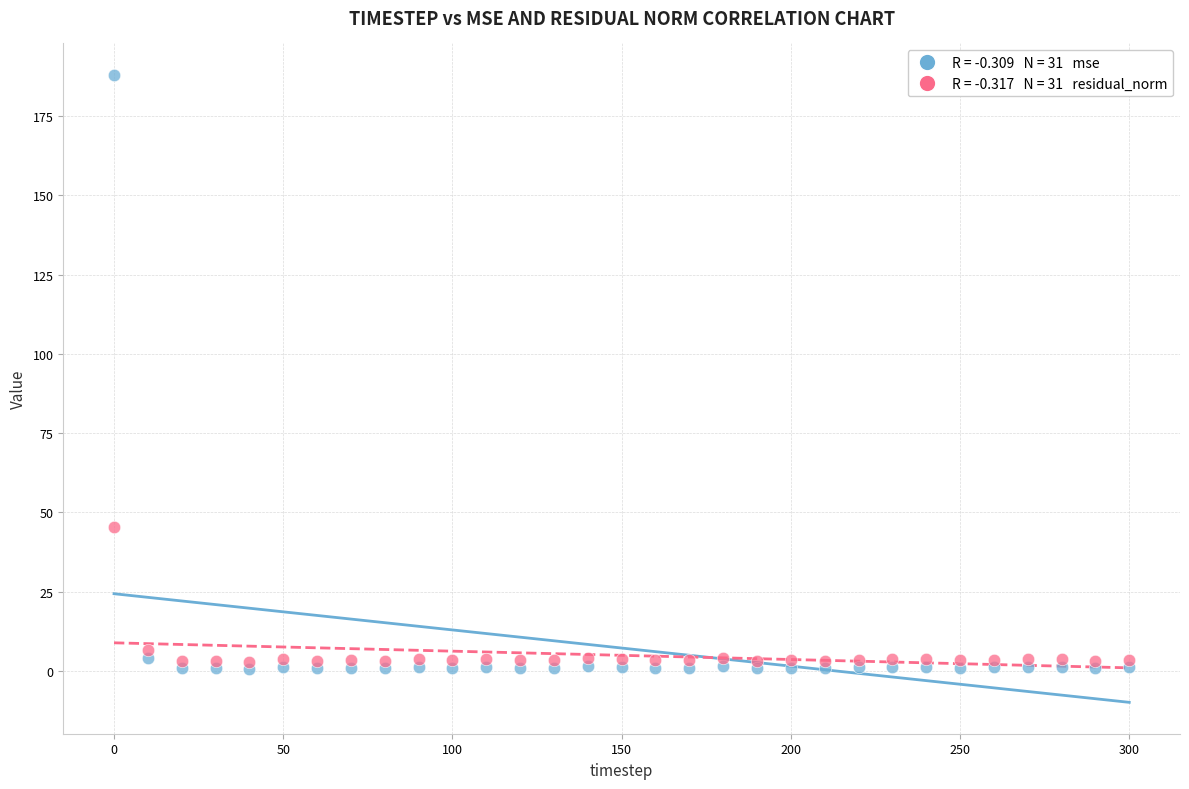

Across all series, what Y value is closest to 94?

45.5